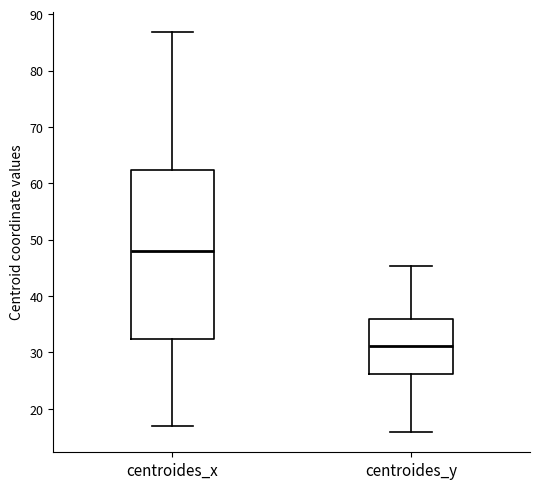

Which box has the highest median line?

centroides_x